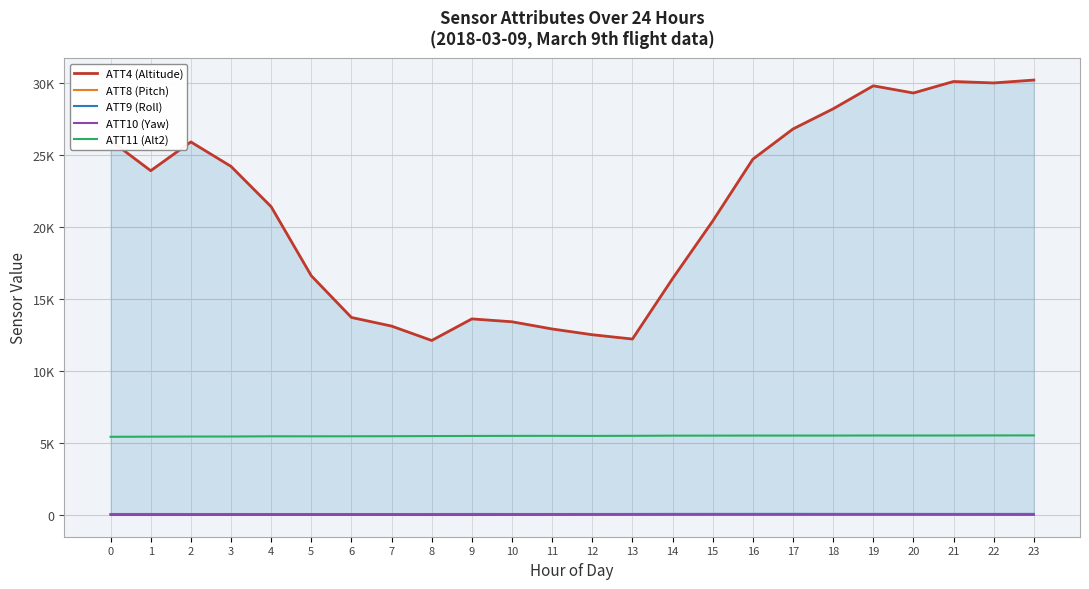

What is the sum of the ATT8 (Pitch) values at 2 and 16?

8.0